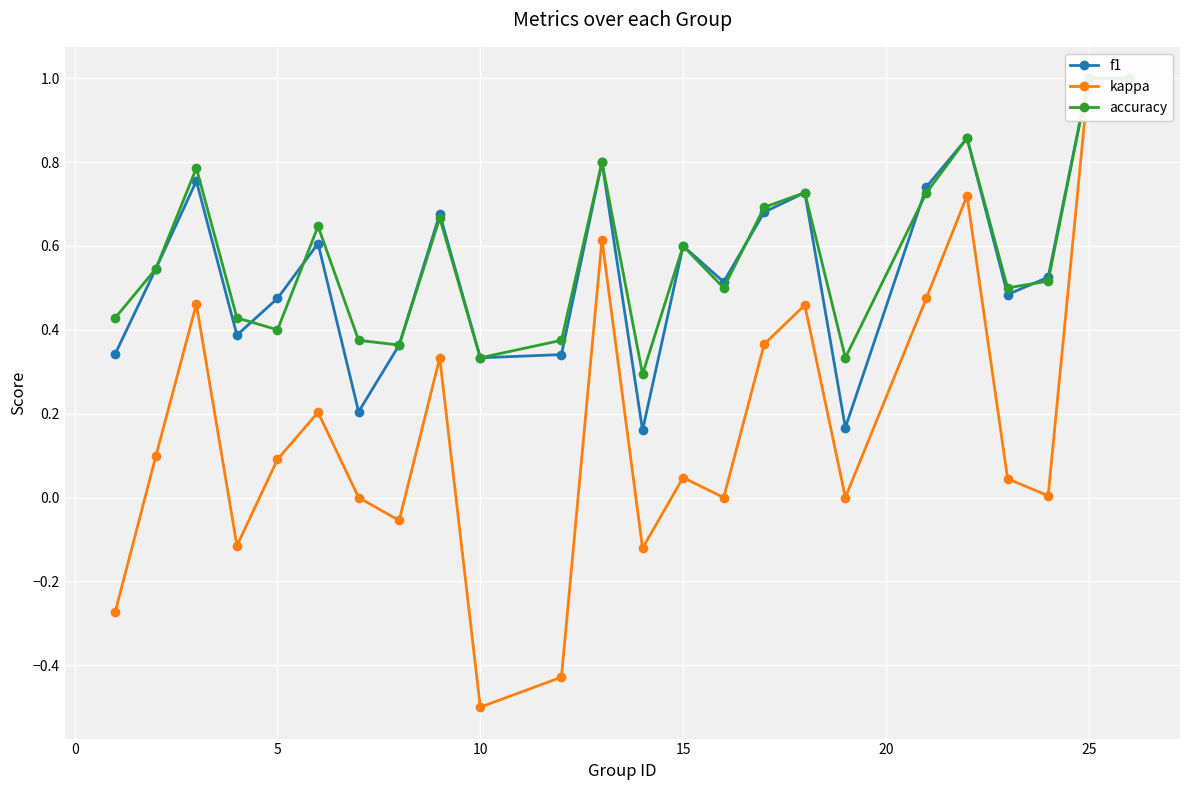

What is the value of the accuracy point at the 21st from the left?

0.6